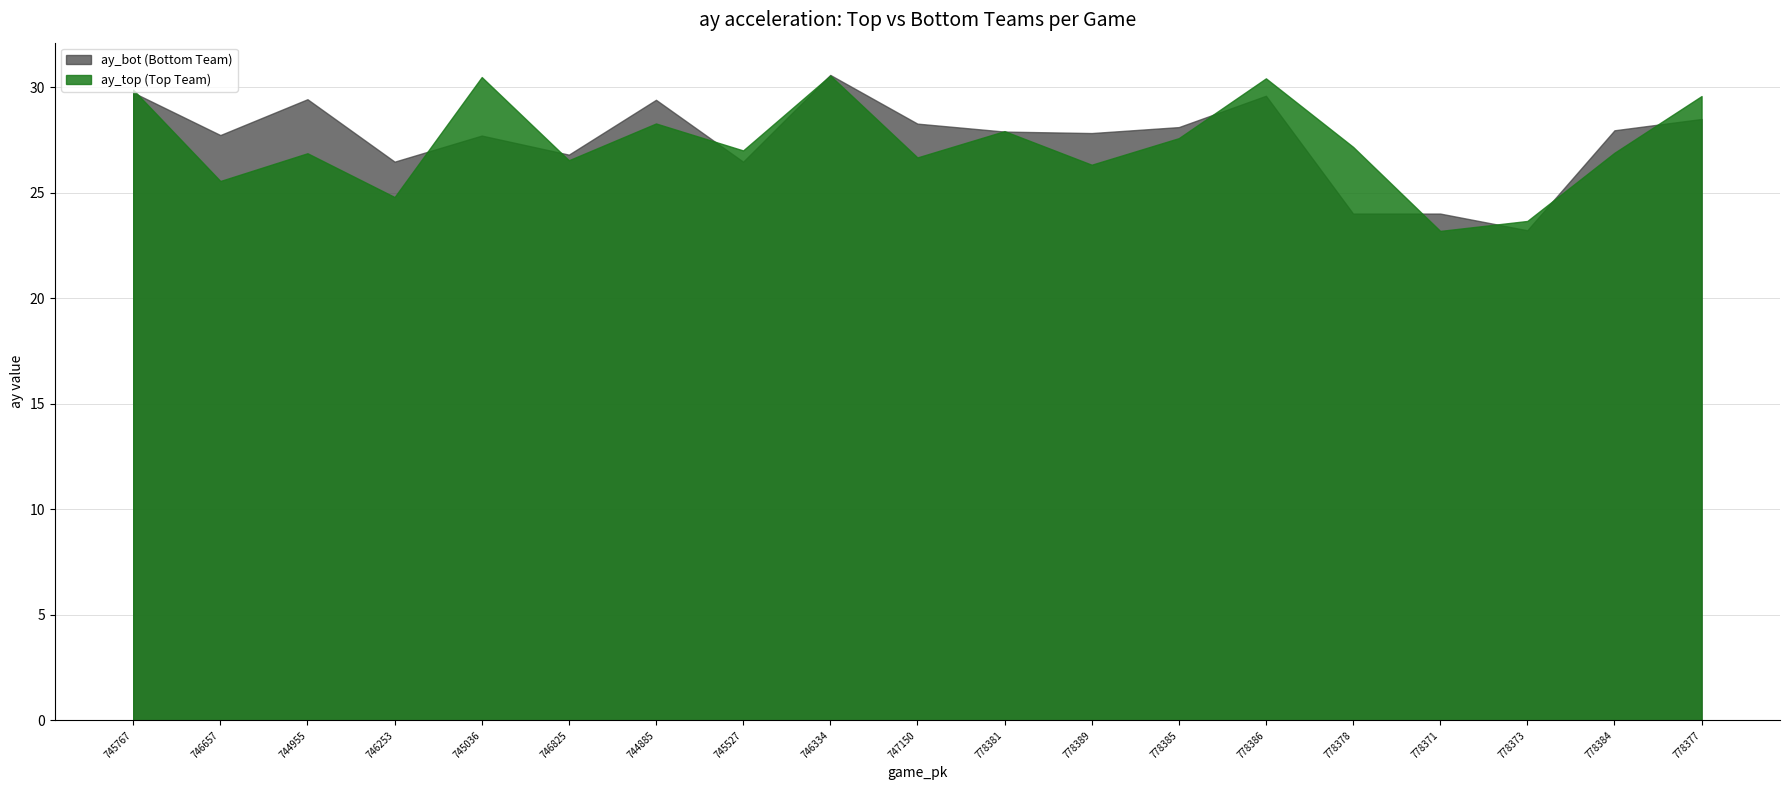

At which label does ay_top first exceed 27?

745767